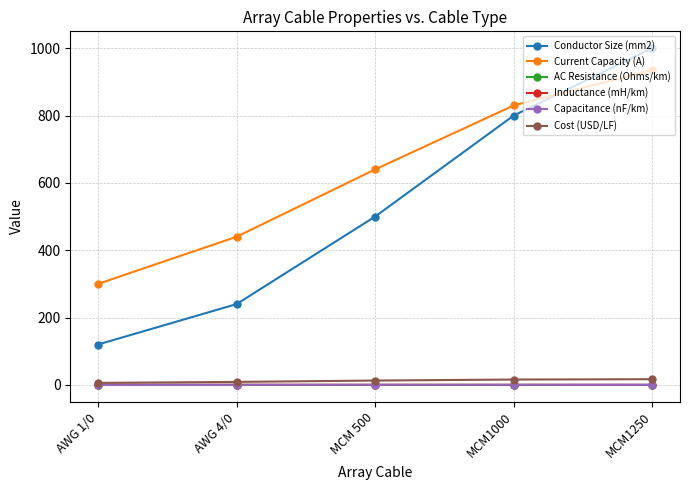

Which series changed the most between AWG 1/0 and MCM1000?

Conductor Size (mm2)